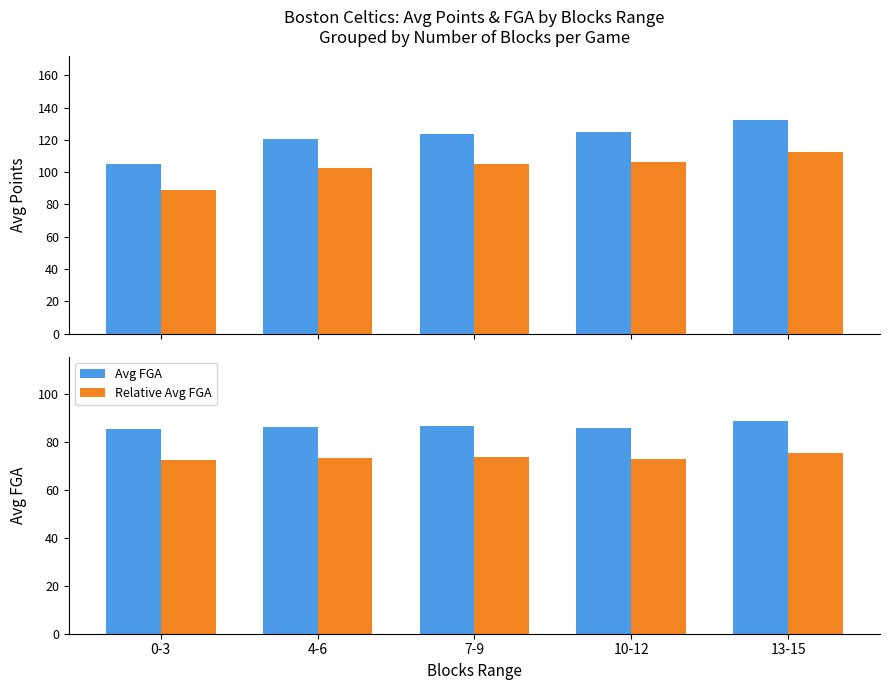

What is the difference between the maximum and minimum values in the Relative Avg Points series?

23.1